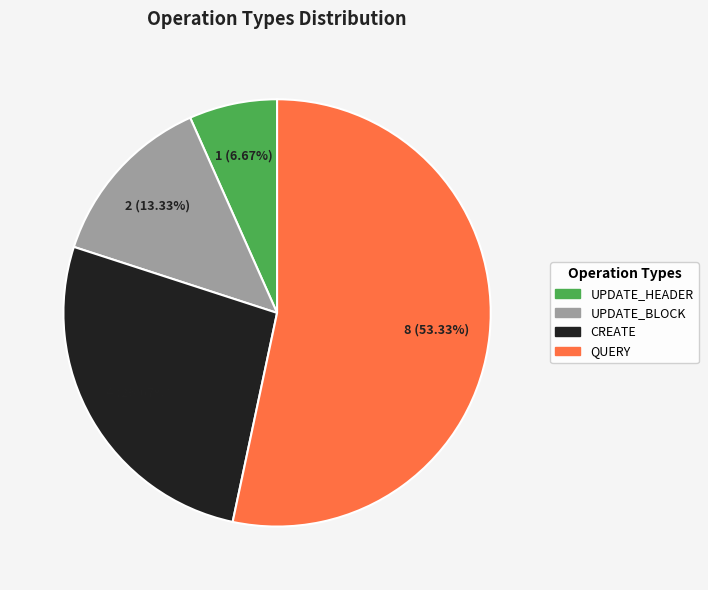

To the nearest percent, what percentage of the pie is UPDATE_BLOCK?

13%